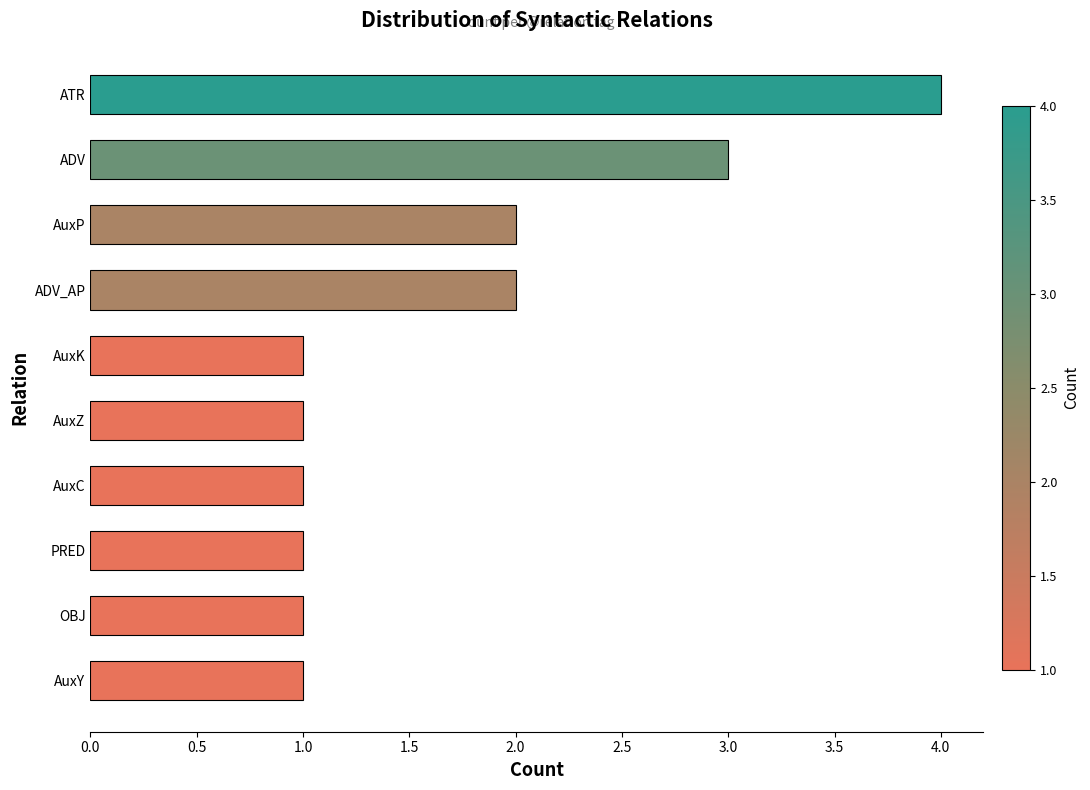

What is the change in value from OBJ to AuxP?

+1